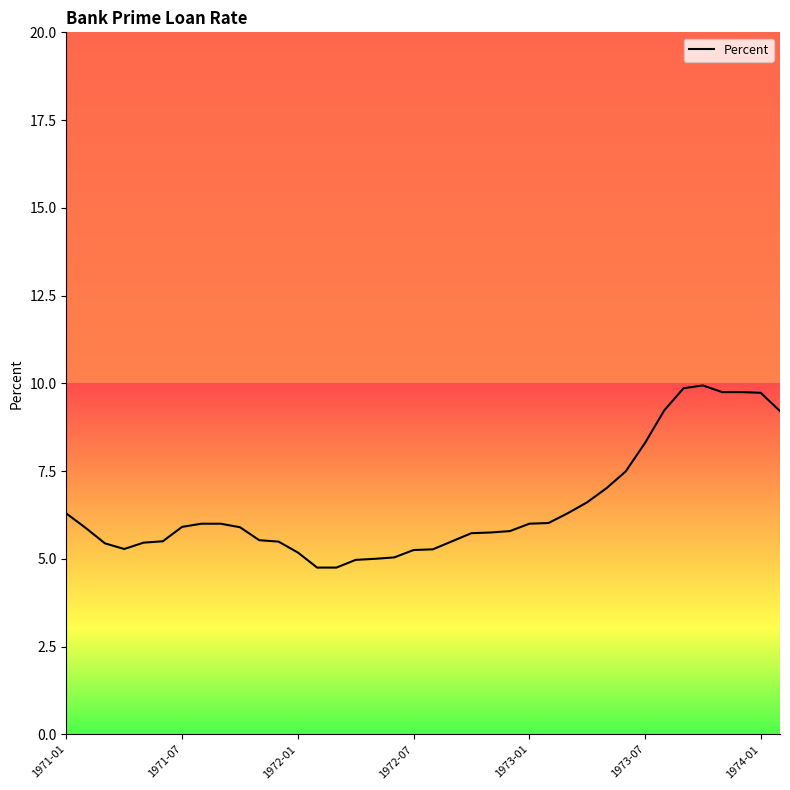

What is the greatest value displayed?

9.9